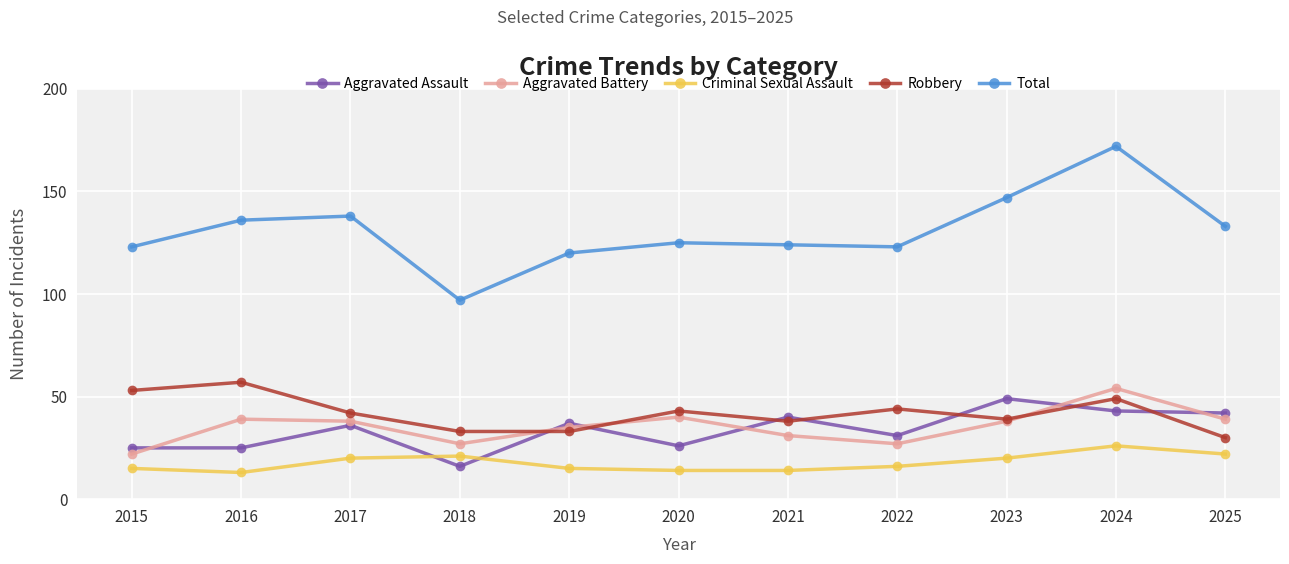

What is the value of the Aggravated Battery point at the 5th from the left?

35